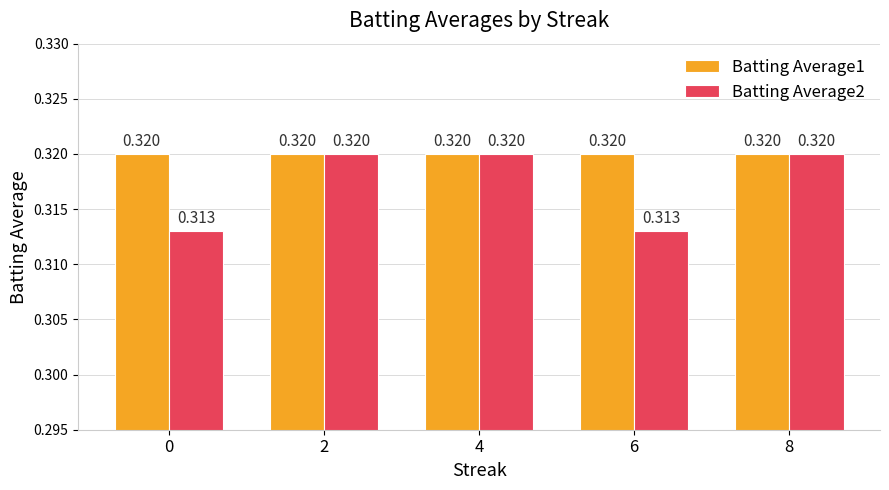

What is the lowest value of the Batting Average2 series?

0.3